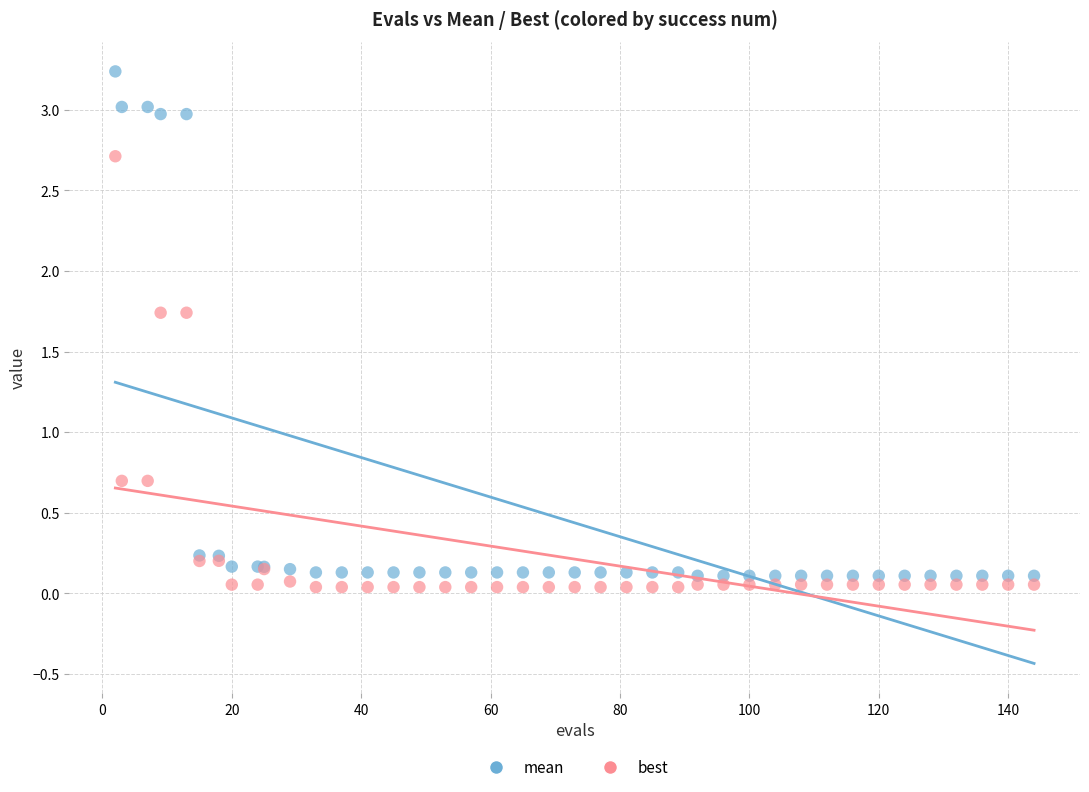

Which series reaches the maximum Y coordinate?

mean